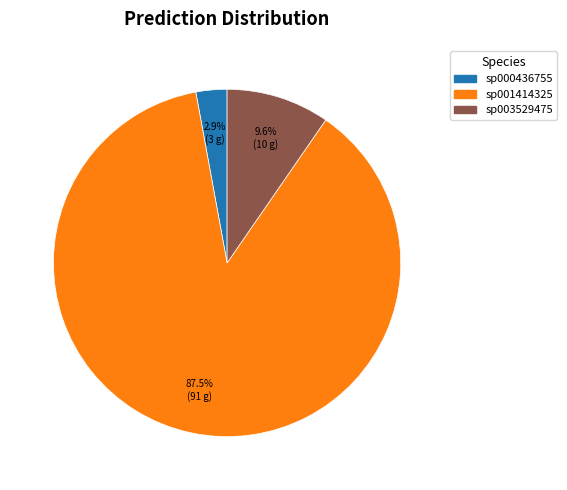

Is there any slice that represents more than half of the pie?

Yes